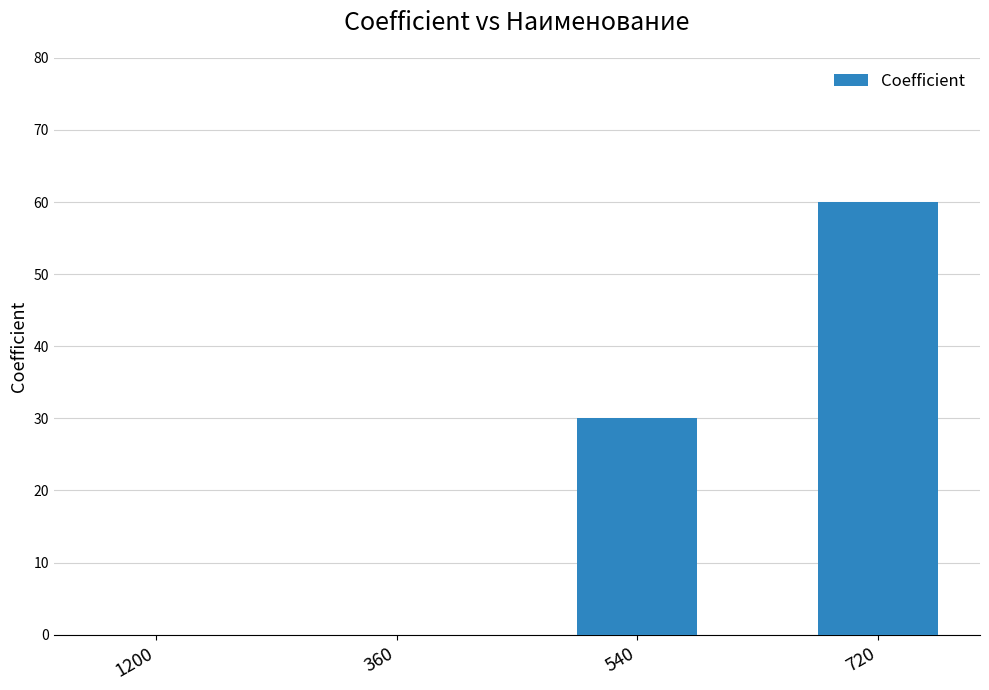

How many distinct data groups are displayed?

1